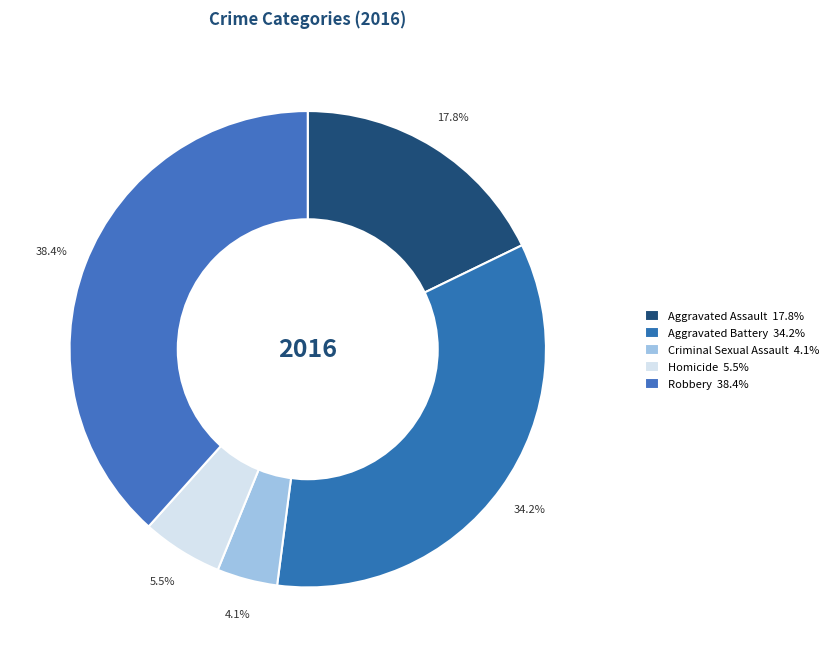

To the nearest percent, what is the average slice percentage?

20%